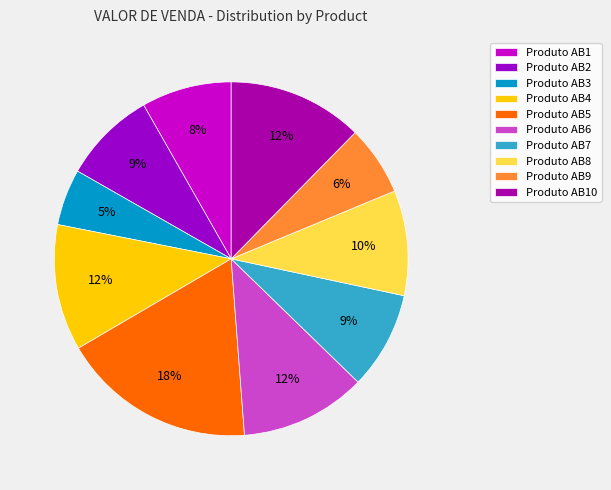

Is it true that Produto AB2 is 23% of the pie?

False